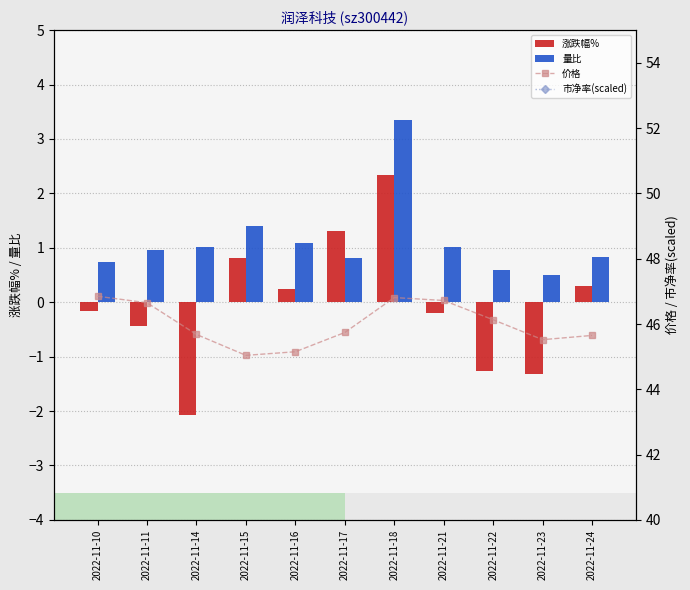

What is the approximate value of 市净率(scaled) at 2022-11-16?

0.5